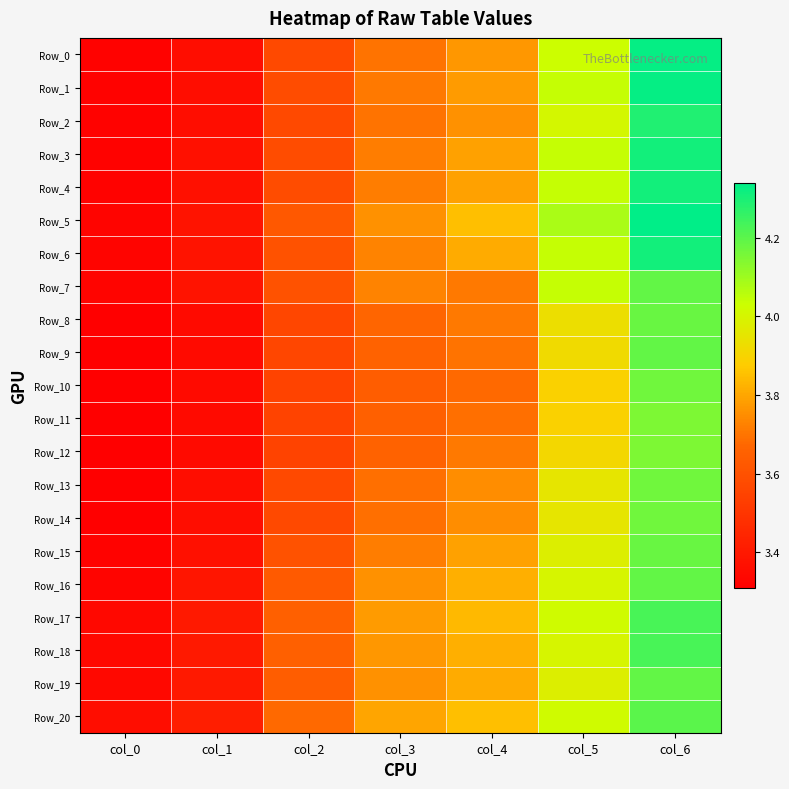

What is the minimum value shown in the chart?

3.3